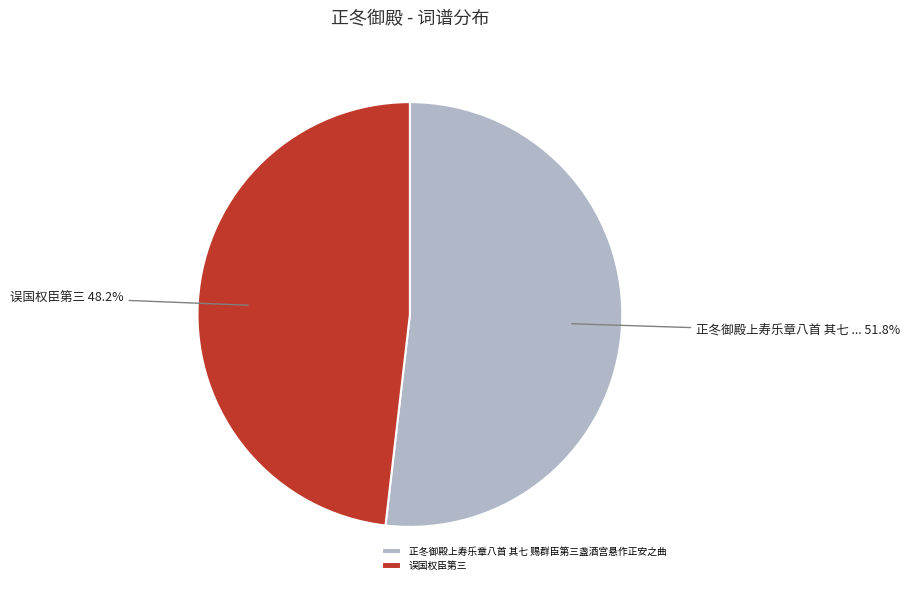

To the nearest percent, what is the average slice percentage?

50%